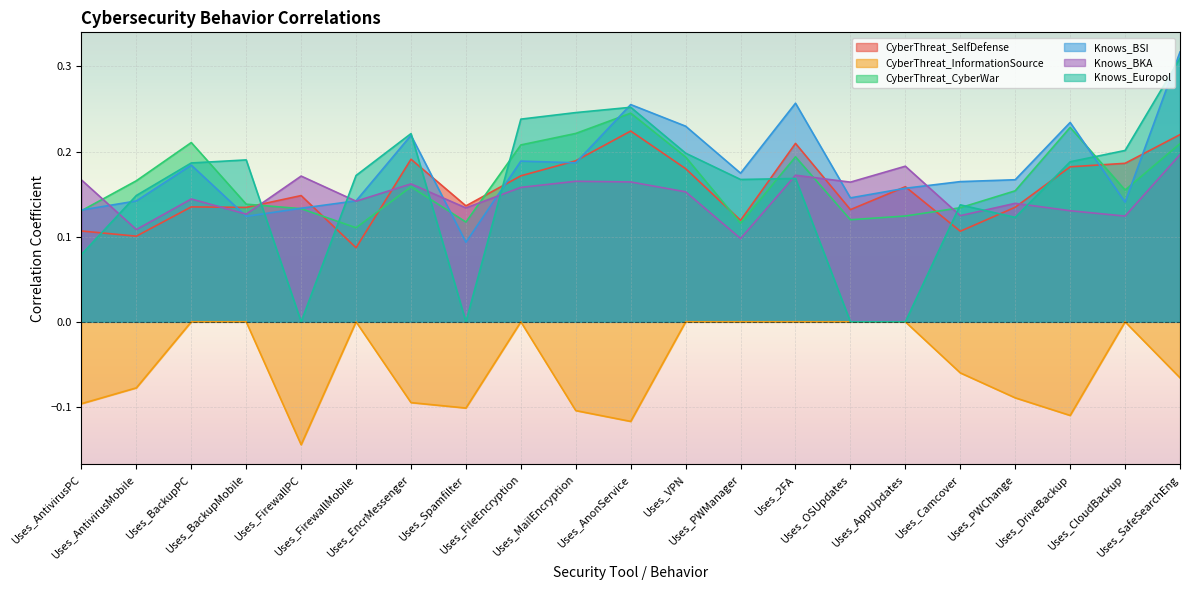

Is it true that CyberThreat_CyberWar equals 0.2 at Uses_PWChange?

True